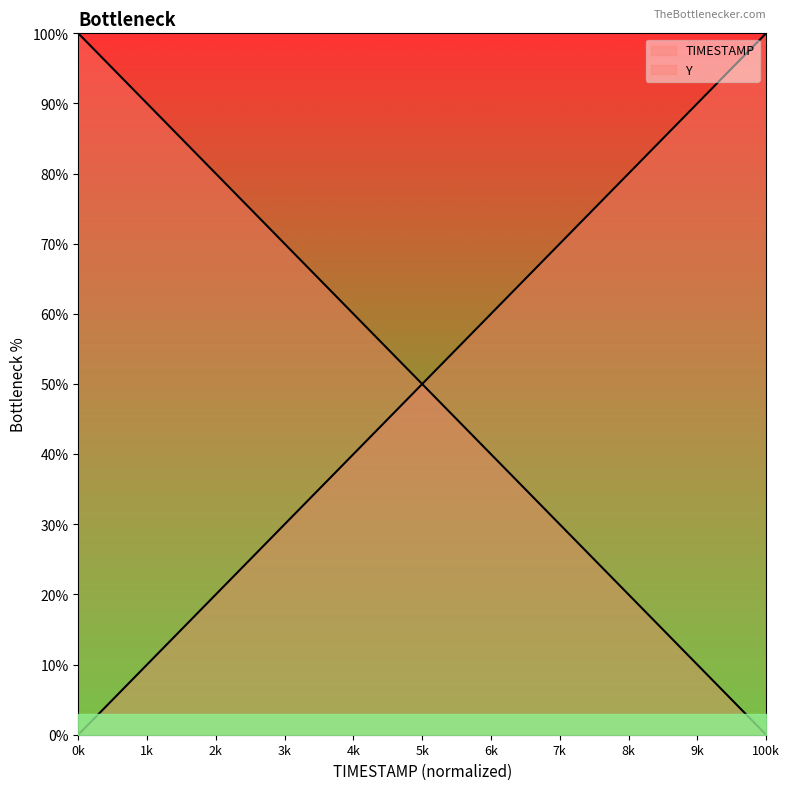

The value of TIMESTAMP at 7.6 is 22.5. True or false?

False